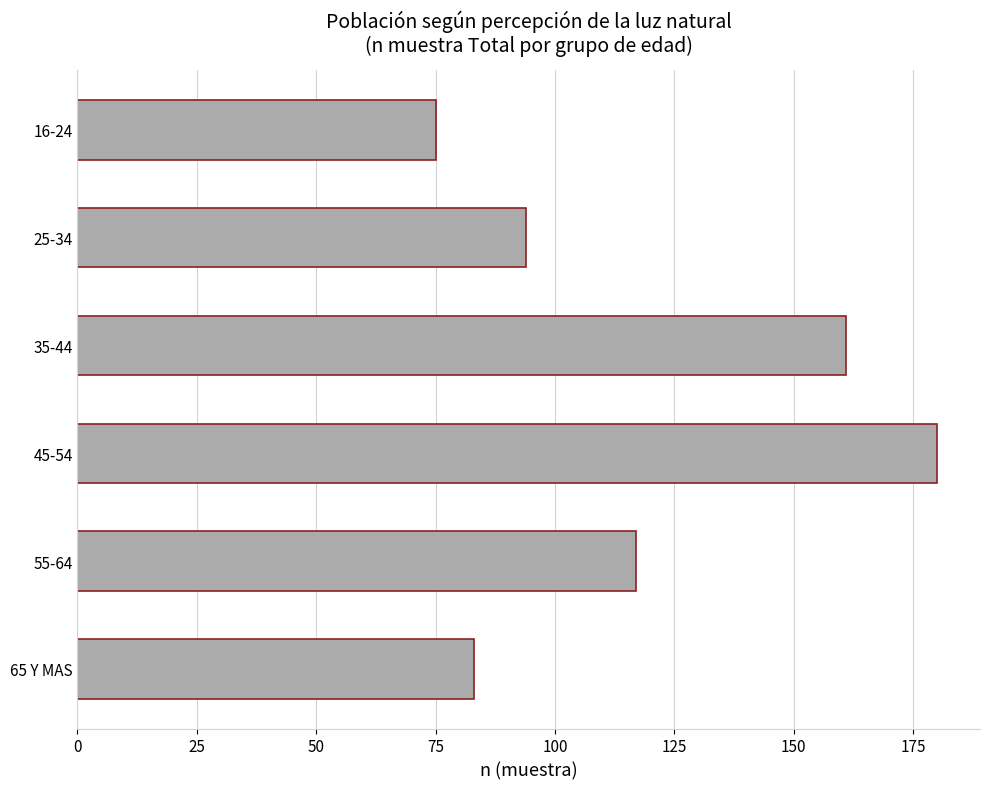

List the labels in order of value, largest first.

45-54, 35-44, 55-64, 25-34, 65 Y MAS, 16-24